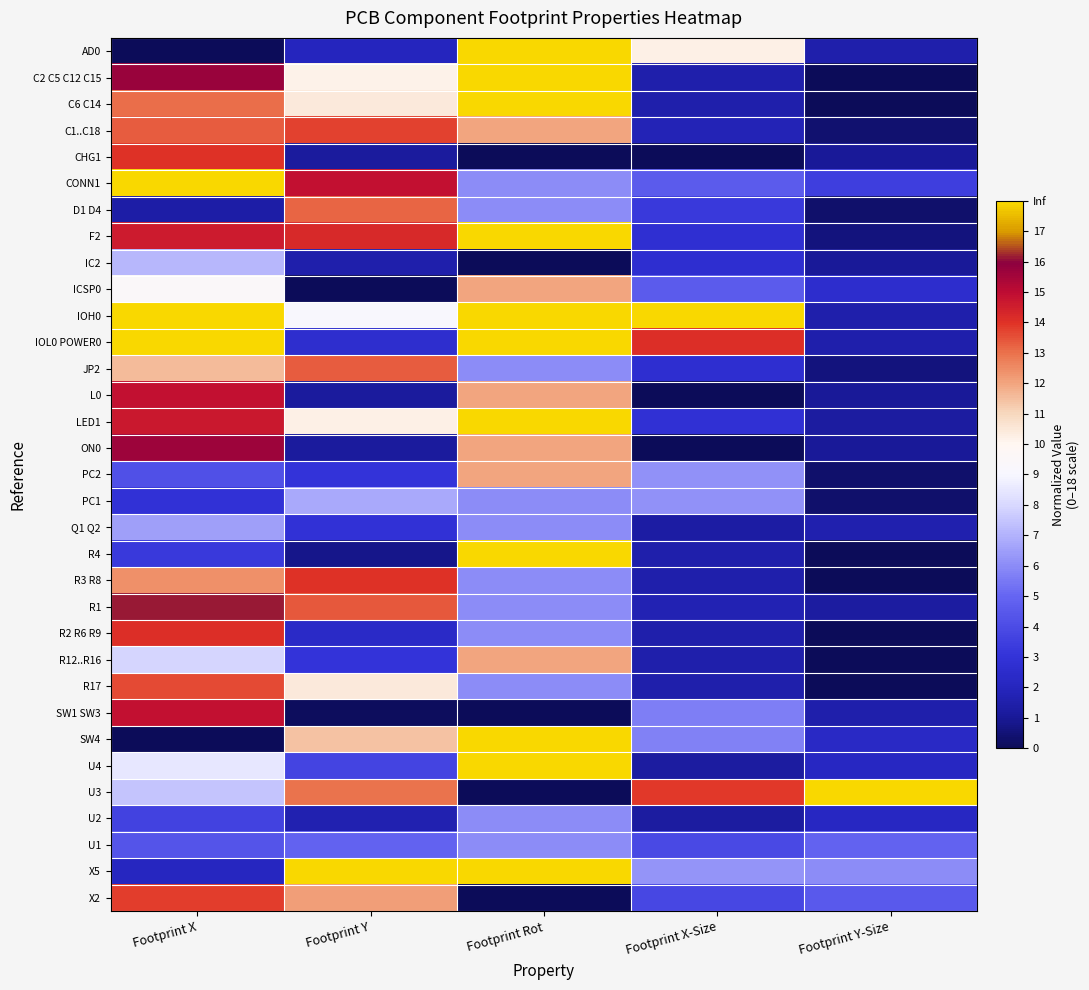

How many data points does each series have?

5